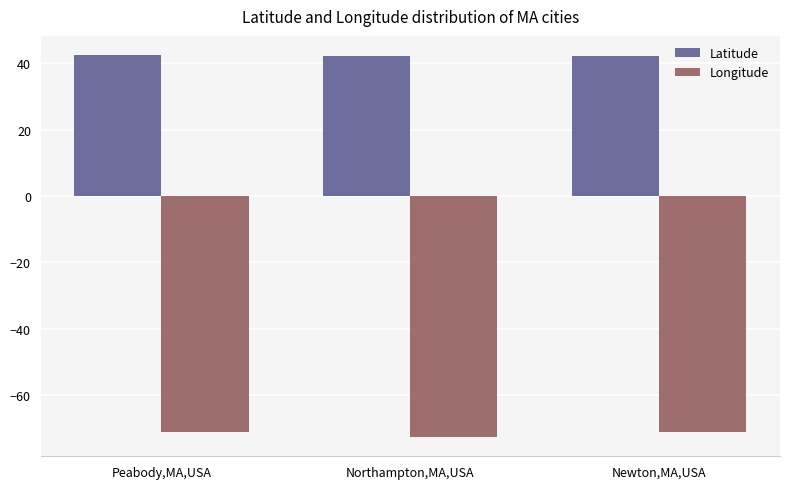

What is the approximate value of Latitude at Peabody,MA,USA?

42.5